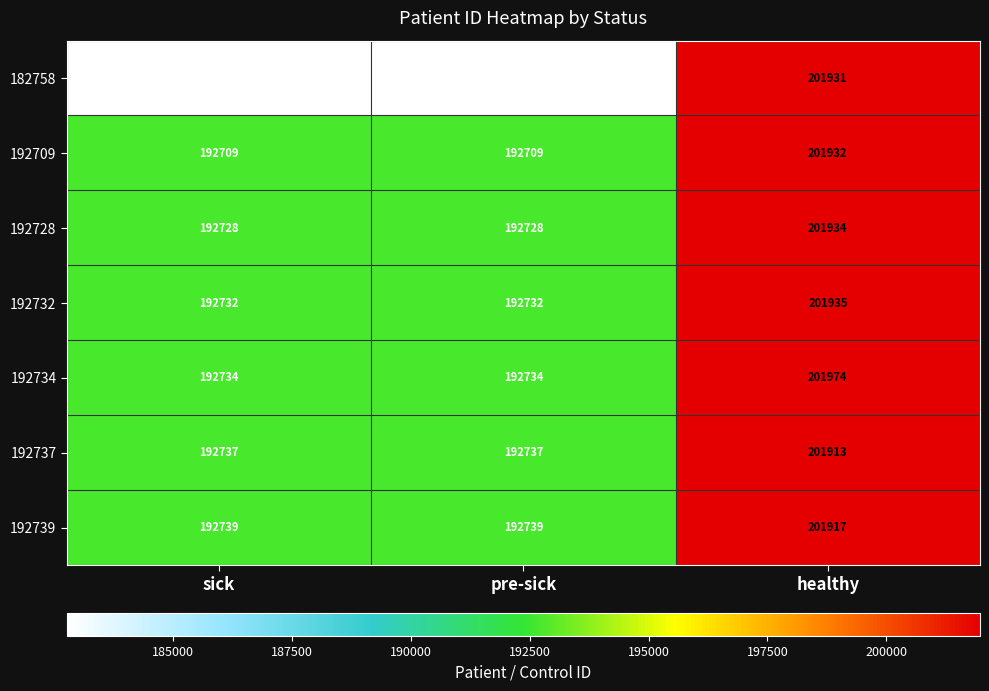

Which series has the widest spread of values?

182758